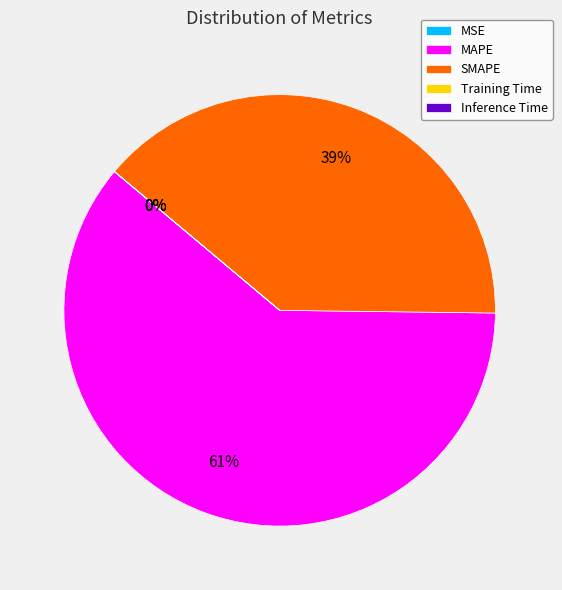

Approximately how many times larger is the value at MAPE compared to SMAPE?

1.6